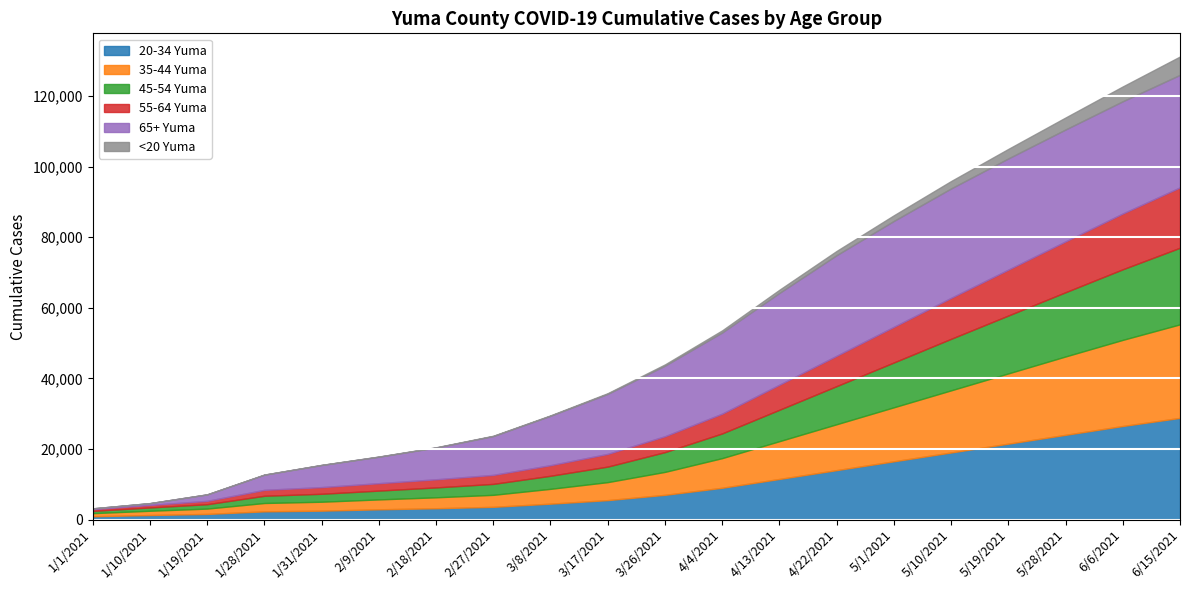

Reading left to right, extract all data points from this chart.

20-34_Yuma: 932	1277	1589	2320	2650	3100	3450	4200	5100	6200	7800	9500	11200	13000	15000	17500	20000	22500	25000	27500
35-44_Yuma: 876	1211	1512	2367	2700	3050	3400	4100	5000	6100	7600	9300	11000	12800	14800	17200	19700	22200	24700	27000
45-54_Yuma: 643	934	1243	2046	2300	2700	3000	3600	4300	5200	6500	7900	9300	10800	12500	14500	16500	18500	20500	22500
55-64_Yuma: 480	710	950	1677	1900	2200	2450	2950	3500	4200	5200	6300	7400	8600	9900	11500	13000	14500	16000	17500
65+_Yuma: 235	511	1830	4303	6500	8000	9000	10500	12000	14000	17000	20000	23500	27000	29000	30000	31000	31500	31700	31800
<20_Yuma: 7	10	16	31	40	60	80	120	180	260	380	550	750	1000	1300	1700	2100	2600	3200	4000